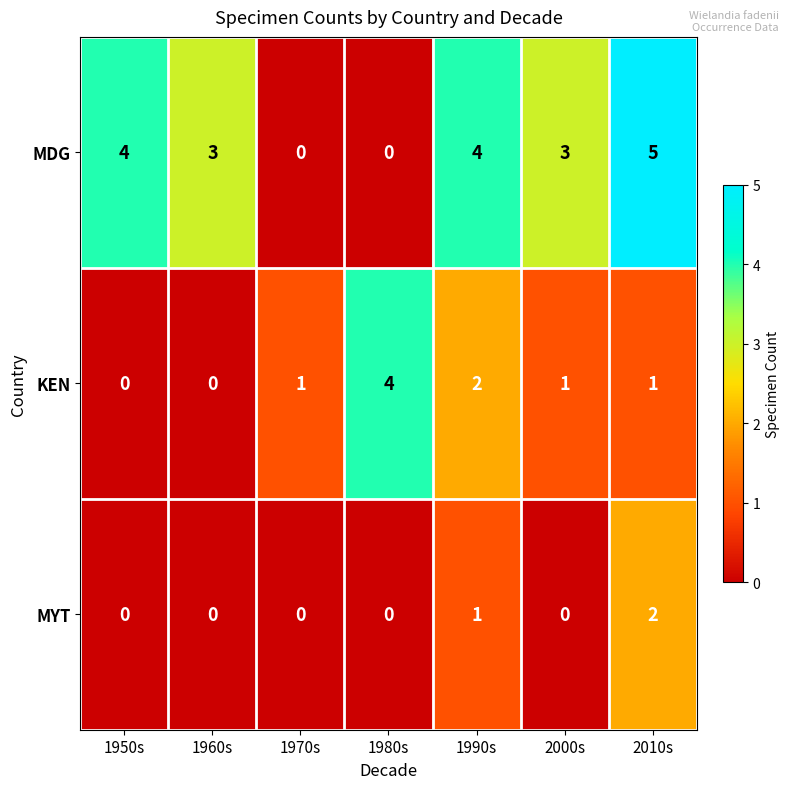

Rank the series by their average value, from highest to lowest.

MDG, KEN, MYT